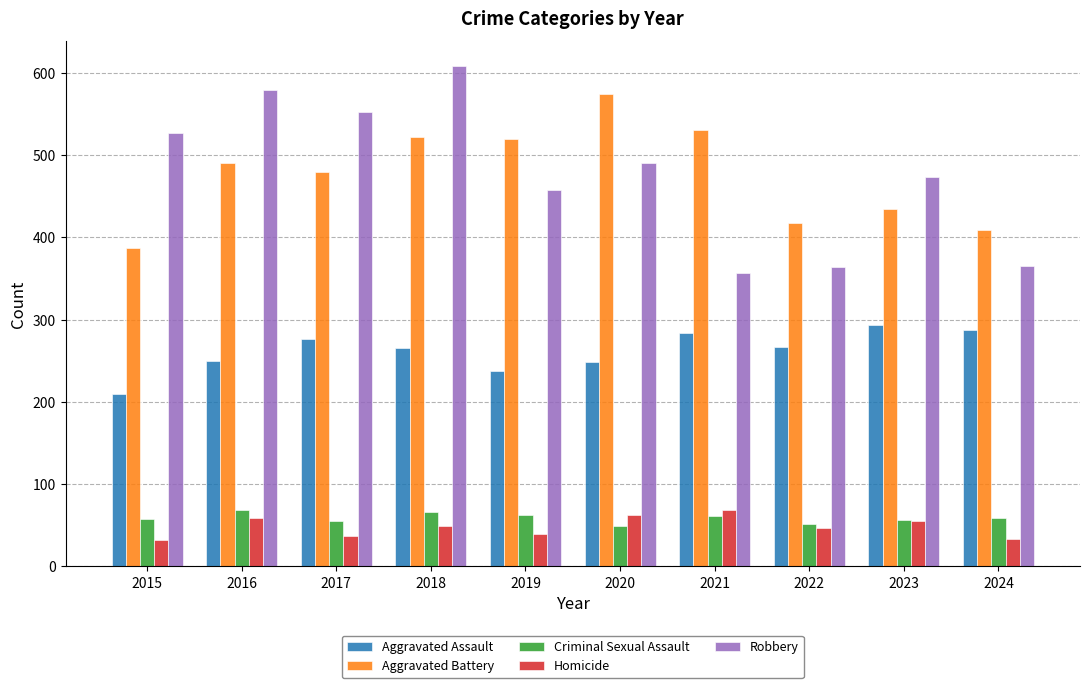

At 2015, list the series in order from largest to smallest.

Robbery, Aggravated Battery, Aggravated Assault, Criminal Sexual Assault, Homicide